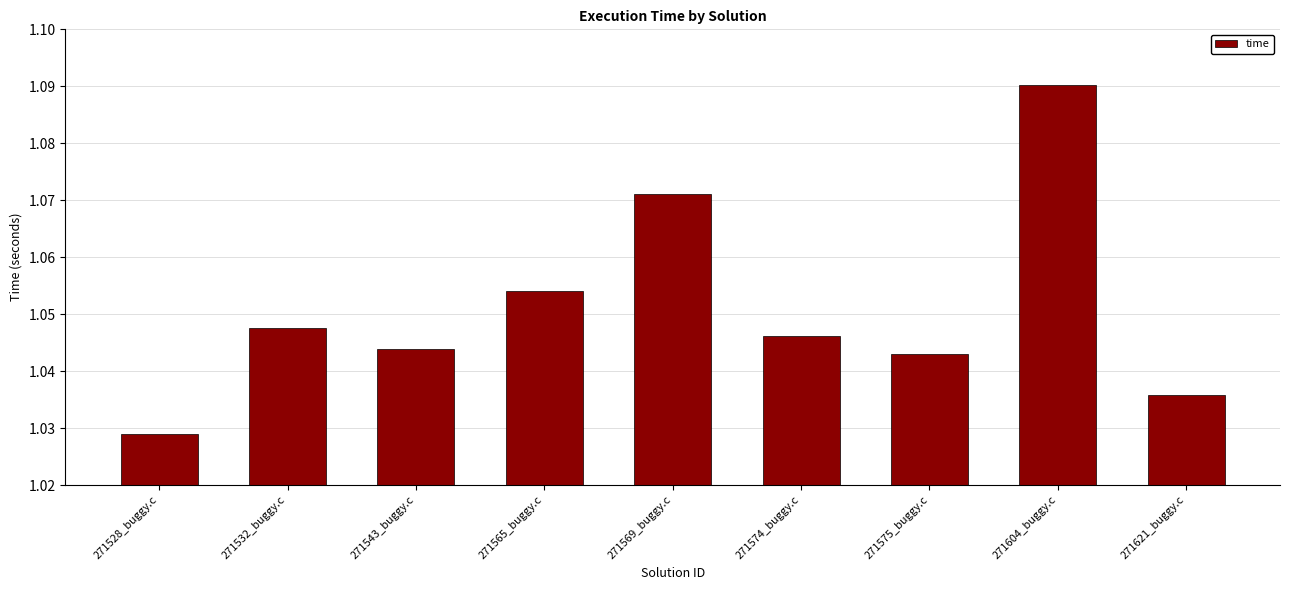

Does the chart contain any negative values?

No